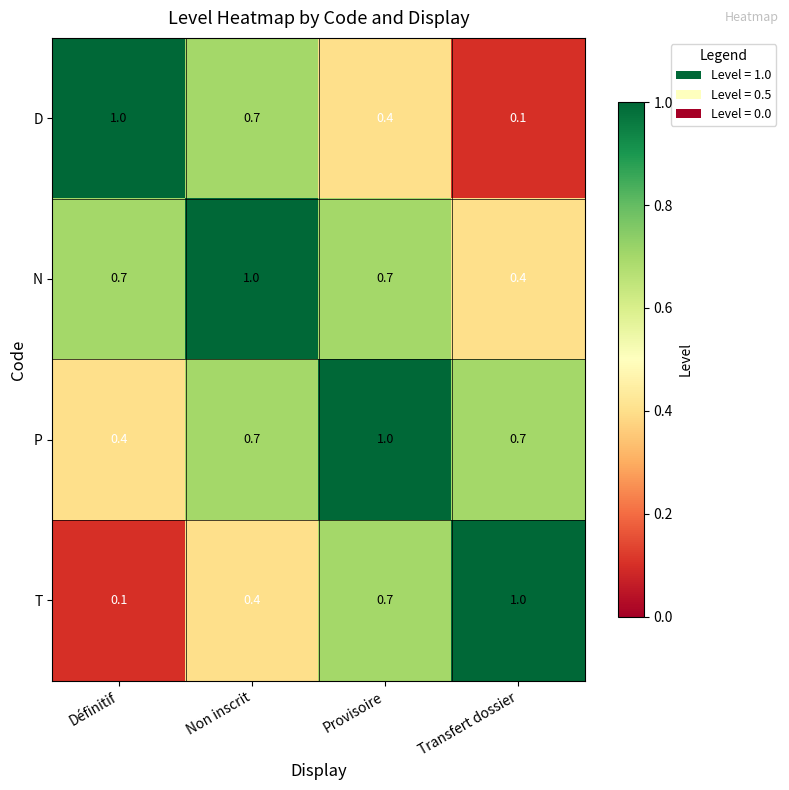

At how many categories does at least one series exceed 0?

4